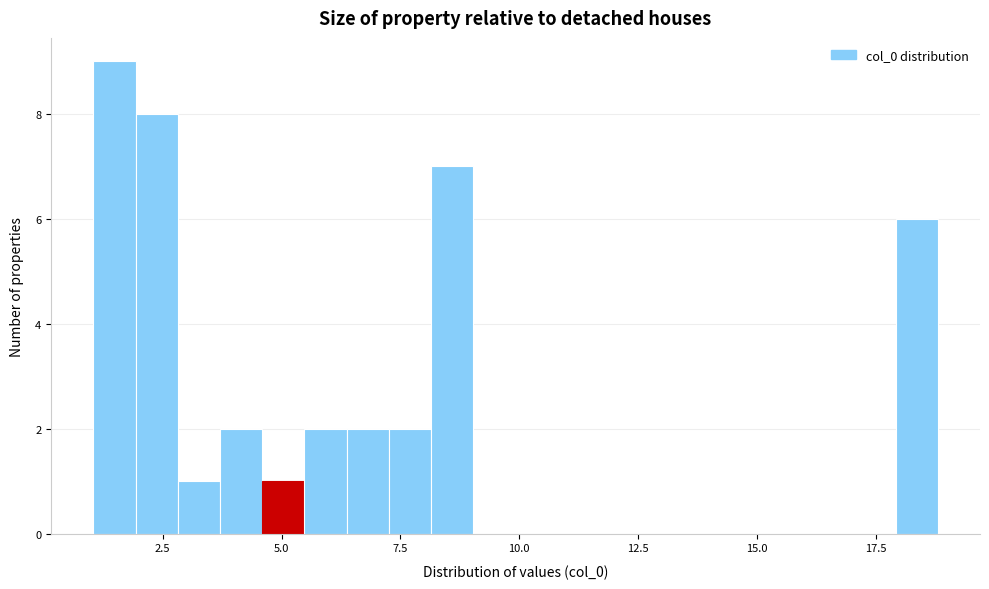

Around what value on the x-axis is the tallest bar? Give the approximate position of its centre, as read against the axis.

1.5